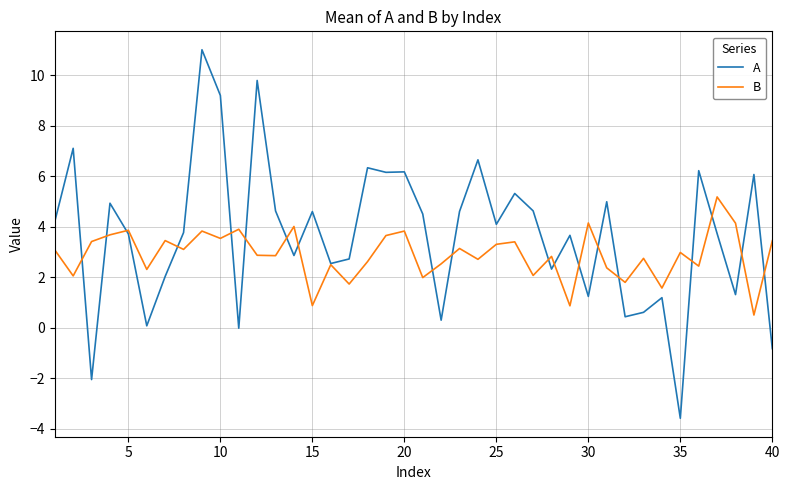

Does the chart have visible grid lines?

Yes